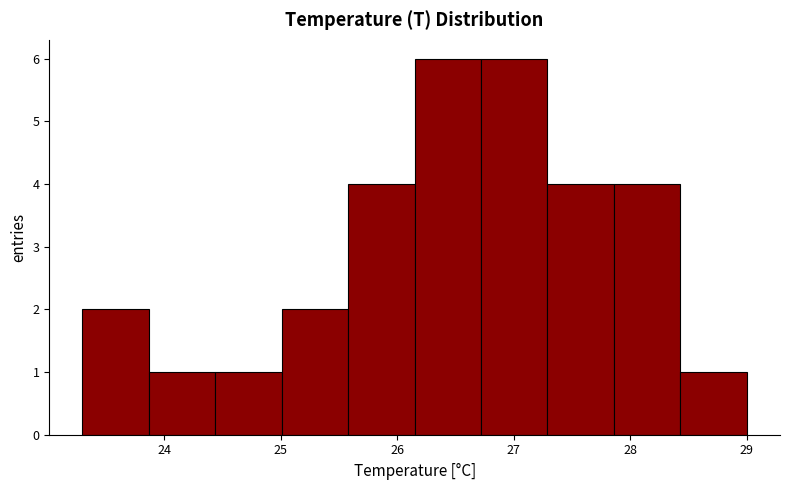

What is the height of the bar covering 25.01 to 25.58 on the x-axis? Neither the bar edges nor the heights are printed on the chart, so give them approximately, as read against the axes.

2